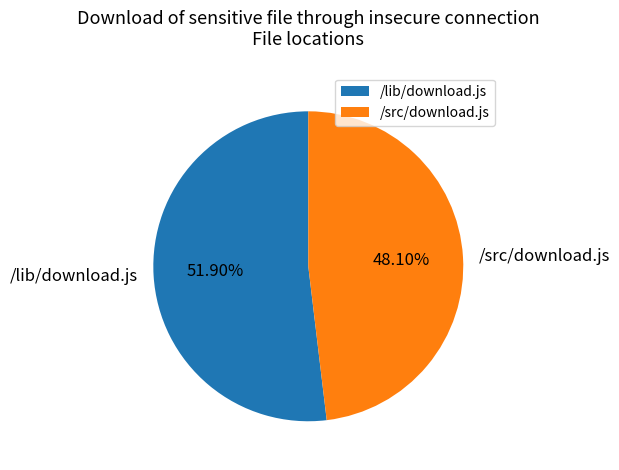

How many slices are in this pie chart?

2